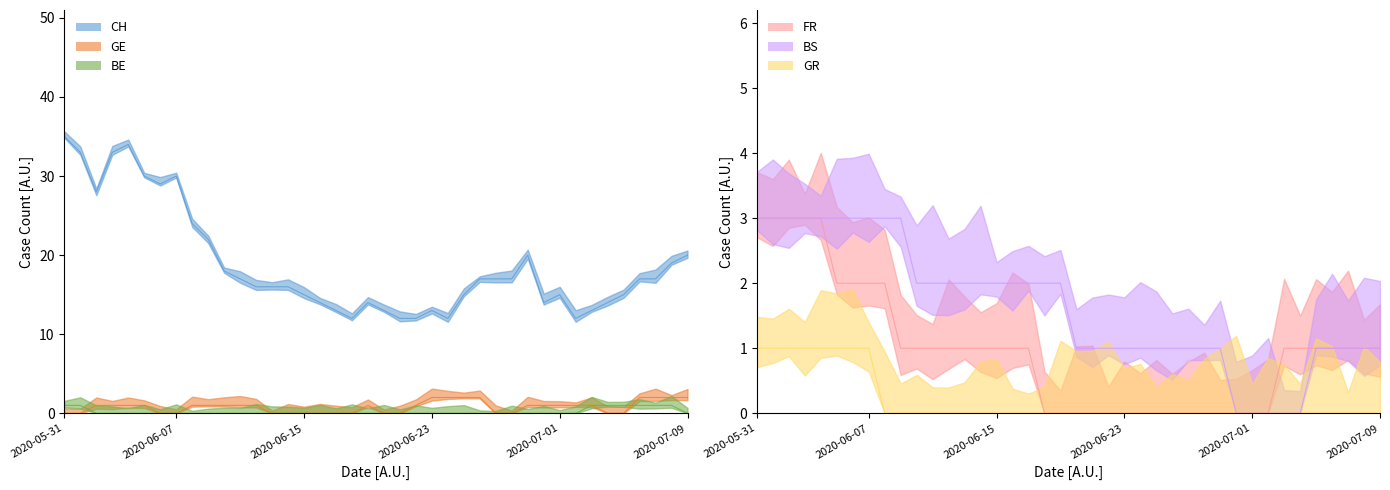

Reading left to right, list all the values displayed in this chart.

CH: 2020-05-31=35	2020-06-01=33	2020-06-02=28	2020-06-03=33	2020-06-04=34	2020-06-05=30	2020-06-06=29	2020-06-07=30	2020-06-08=24	2020-06-09=22	2020-06-10=18	2020-06-11=17	2020-06-12=16	2020-06-13=16	2020-06-14=16	2020-06-15=15	2020-06-16=14	2020-06-17=13	2020-06-18=12	2020-06-19=14	2020-06-20=13	2020-06-21=12	2020-06-22=12	2020-06-23=13	2020-06-24=12	2020-06-25=15	2020-06-26=17	2020-06-27=17	2020-06-28=17	2020-06-29=20	2020-06-30=14	2020-07-01=15	2020-07-02=12	2020-07-03=13	2020-07-04=14	2020-07-05=15	2020-07-06=17	2020-07-07=17	2020-07-08=19	2020-07-09=20
GE: 2020-05-31=0	2020-06-01=0	2020-06-02=1	2020-06-03=1	2020-06-04=1	2020-06-05=1	2020-06-06=0	2020-06-07=0	2020-06-08=1	2020-06-09=1	2020-06-10=1	2020-06-11=1	2020-06-12=1	2020-06-13=0	2020-06-14=0	2020-06-15=0	2020-06-16=0	2020-06-17=0	2020-06-18=0	2020-06-19=1	2020-06-20=0	2020-06-21=0	2020-06-22=1	2020-06-23=2	2020-06-24=2	2020-06-25=2	2020-06-26=2	2020-06-27=0	2020-06-28=0	2020-06-29=1	2020-06-30=1	2020-07-01=1	2020-07-02=1	2020-07-03=1	2020-07-04=0	2020-07-05=0	2020-07-06=2	2020-07-07=2	2020-07-08=2	2020-07-09=2
BE: 2020-05-31=1	2020-06-01=1	2020-06-02=0	2020-06-03=0	2020-06-04=0	2020-06-05=0	2020-06-06=0	2020-06-07=0	2020-06-08=0	2020-06-09=0	2020-06-10=0	2020-06-11=0	2020-06-12=0	2020-06-13=0	2020-06-14=0	2020-06-15=0	2020-06-16=0	2020-06-17=0	2020-06-18=0	2020-06-19=0	2020-06-20=0	2020-06-21=0	2020-06-22=0	2020-06-23=0	2020-06-24=0	2020-06-25=0	2020-06-26=0	2020-06-27=0	2020-06-28=0	2020-06-29=0	2020-06-30=0	2020-07-01=0	2020-07-02=0	2020-07-03=1	2020-07-04=1	2020-07-05=1	2020-07-06=1	2020-07-07=1	2020-07-08=1	2020-07-09=0
FR: 2020-05-31=3	2020-06-01=3	2020-06-02=3	2020-06-03=3	2020-06-04=3	2020-06-05=2	2020-06-06=2	2020-06-07=2	2020-06-08=2	2020-06-09=1	2020-06-10=1	2020-06-11=1	2020-06-12=1	2020-06-13=1	2020-06-14=1	2020-06-15=1	2020-06-16=1	2020-06-17=1	2020-06-18=0	2020-06-19=0	2020-06-20=0	2020-06-21=0	2020-06-22=0	2020-06-23=0	2020-06-24=0	2020-06-25=0	2020-06-26=0	2020-06-27=0	2020-06-28=0	2020-06-29=0	2020-06-30=0	2020-07-01=0	2020-07-02=0	2020-07-03=1	2020-07-04=1	2020-07-05=1	2020-07-06=1	2020-07-07=1	2020-07-08=1	2020-07-09=1
BS: 2020-05-31=3	2020-06-01=3	2020-06-02=3	2020-06-03=3	2020-06-04=3	2020-06-05=3	2020-06-06=3	2020-06-07=3	2020-06-08=3	2020-06-09=3	2020-06-10=2	2020-06-11=2	2020-06-12=2	2020-06-13=2	2020-06-14=2	2020-06-15=2	2020-06-16=2	2020-06-17=2	2020-06-18=2	2020-06-19=2	2020-06-20=1	2020-06-21=1	2020-06-22=1	2020-06-23=1	2020-06-24=1	2020-06-25=1	2020-06-26=1	2020-06-27=1	2020-06-28=1	2020-06-29=1	2020-06-30=0	2020-07-01=0	2020-07-02=0	2020-07-03=0	2020-07-04=0	2020-07-05=1	2020-07-06=1	2020-07-07=1	2020-07-08=1	2020-07-09=1
GR: 2020-05-31=1	2020-06-01=1	2020-06-02=1	2020-06-03=1	2020-06-04=1	2020-06-05=1	2020-06-06=1	2020-06-07=1	2020-06-08=0	2020-06-09=0	2020-06-10=0	2020-06-11=0	2020-06-12=0	2020-06-13=0	2020-06-14=0	2020-06-15=0	2020-06-16=0	2020-06-17=0	2020-06-18=0	2020-06-19=0	2020-06-20=0	2020-06-21=0	2020-06-22=0	2020-06-23=0	2020-06-24=0	2020-06-25=0	2020-06-26=0	2020-06-27=0	2020-06-28=0	2020-06-29=0	2020-06-30=0	2020-07-01=0	2020-07-02=0	2020-07-03=0	2020-07-04=0	2020-07-05=0	2020-07-06=0	2020-07-07=0	2020-07-08=0	2020-07-09=0